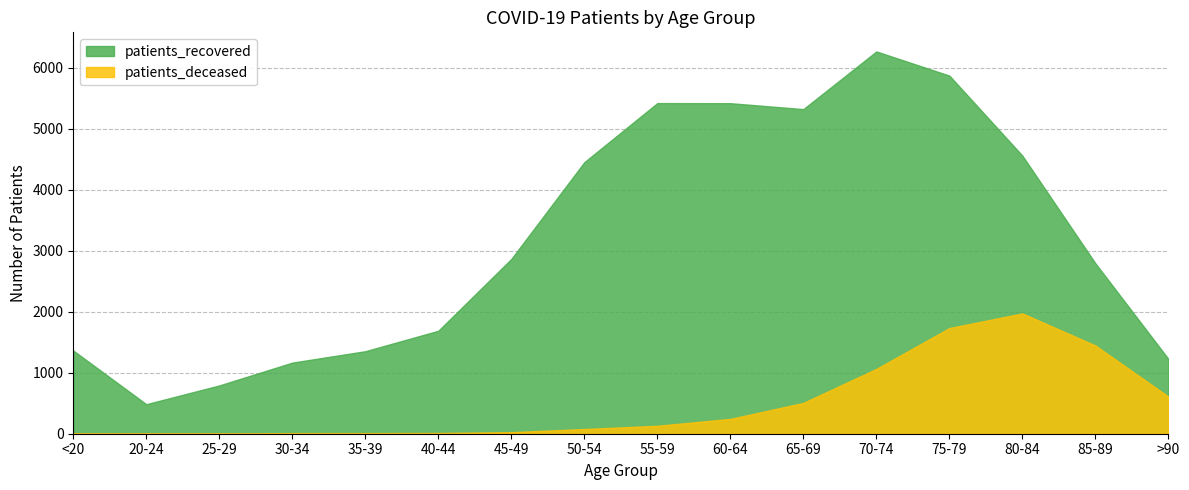

Rank the series by their maximum value, from lowest to highest.

patients_deceased, patients_recovered